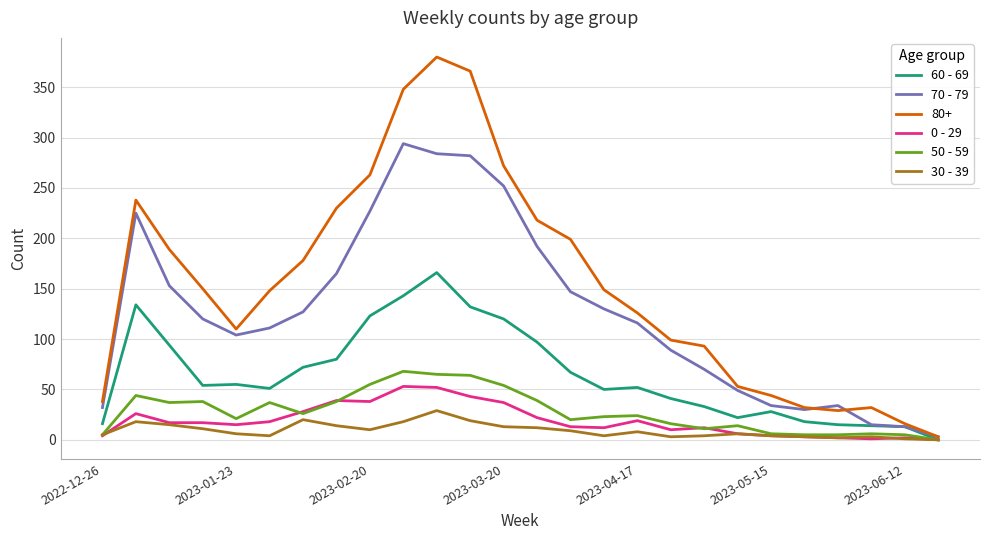

Which series has the largest total across all categories?

80+